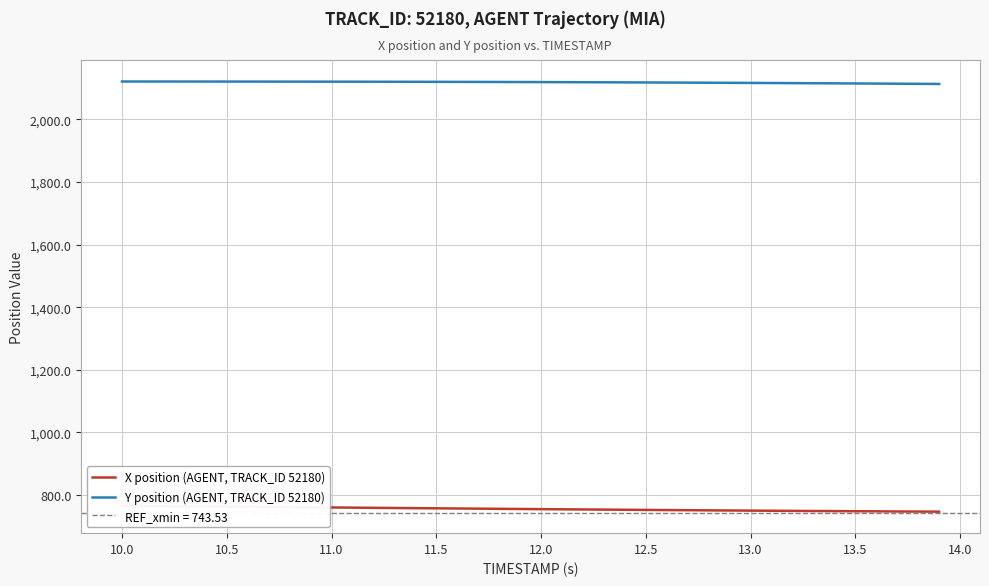

Reading right to left, transcribe all the data shown in this chart.

X position (AGENT, TRACK_ID 52180): 747.0	747.3	747.6	748.0	748.3	748.7	749.1	749.4	749.9	750.3	750.7	751.1	751.6	752.1	752.5	753.0	753.5	754.0	754.5	755.0	755.5	756.0	756.6	757.1	757.6	758.1	758.7	759.2	759.8	760.3	760.9	761.4	762.0	762.5	763.1	763.7	764.3	764.8	765.5	766.1
Y position (AGENT, TRACK_ID 52180): 2113.2	2113.6	2114.0	2114.4	2114.8	2115.2	2115.5	2115.9	2116.2	2116.5	2116.8	2117.2	2117.4	2117.7	2118.0	2118.2	2118.5	2118.7	2118.9	2119.2	2119.3	2119.5	2119.7	2119.8	2120.0	2120.1	2120.2	2120.3	2120.4	2120.5	2120.6	2120.7	2120.7	2120.8	2120.8	2120.9	2120.9	2121.0	2121.0	2121.0